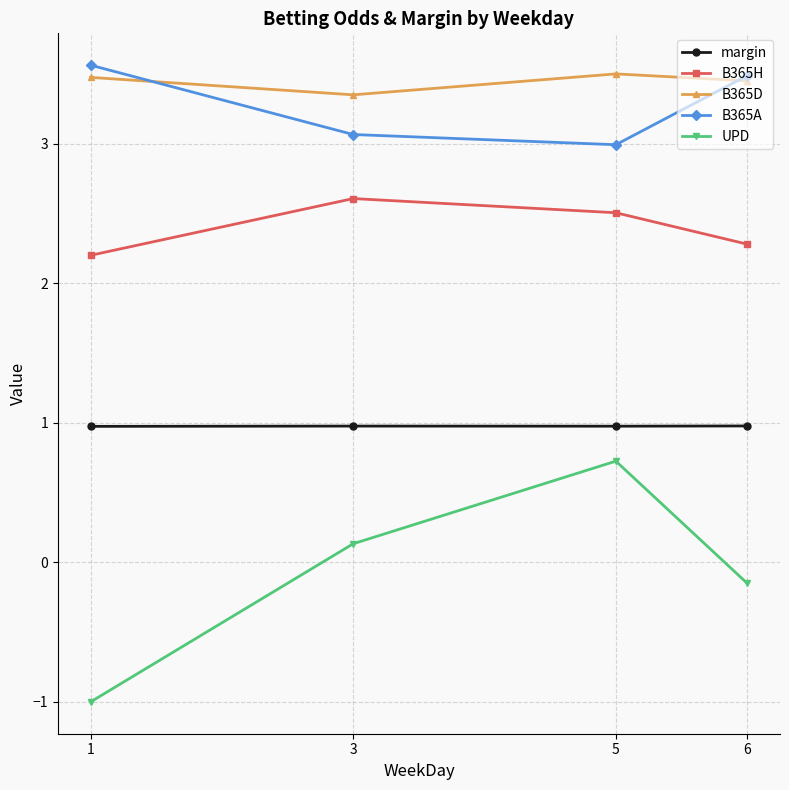

Does the chart display data point markers on the line(s)?

Yes